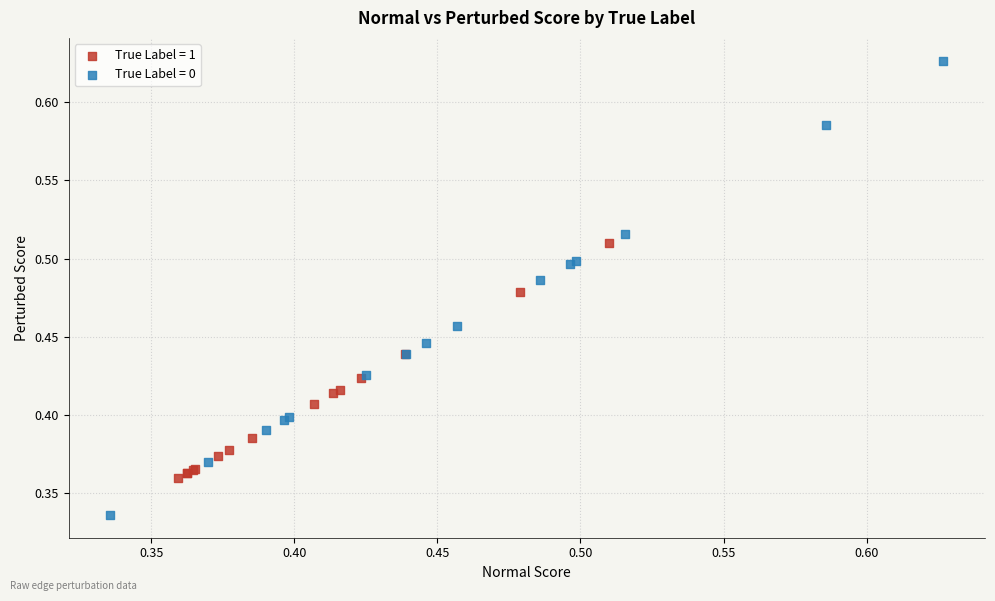

Which series has the largest Y range (max minus min)?

True Label = 0